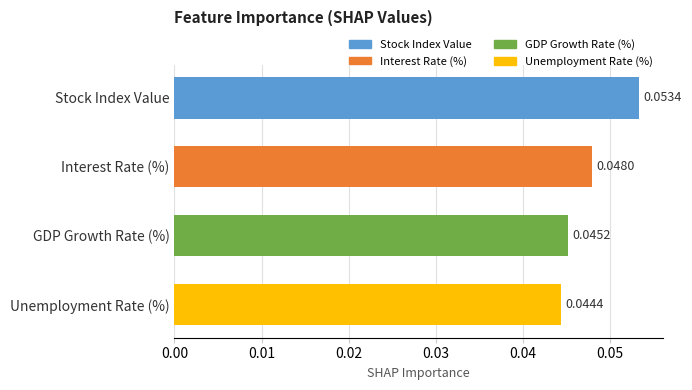

What is the label of the 2nd bar from the bottom?

GDP Growth Rate (%)